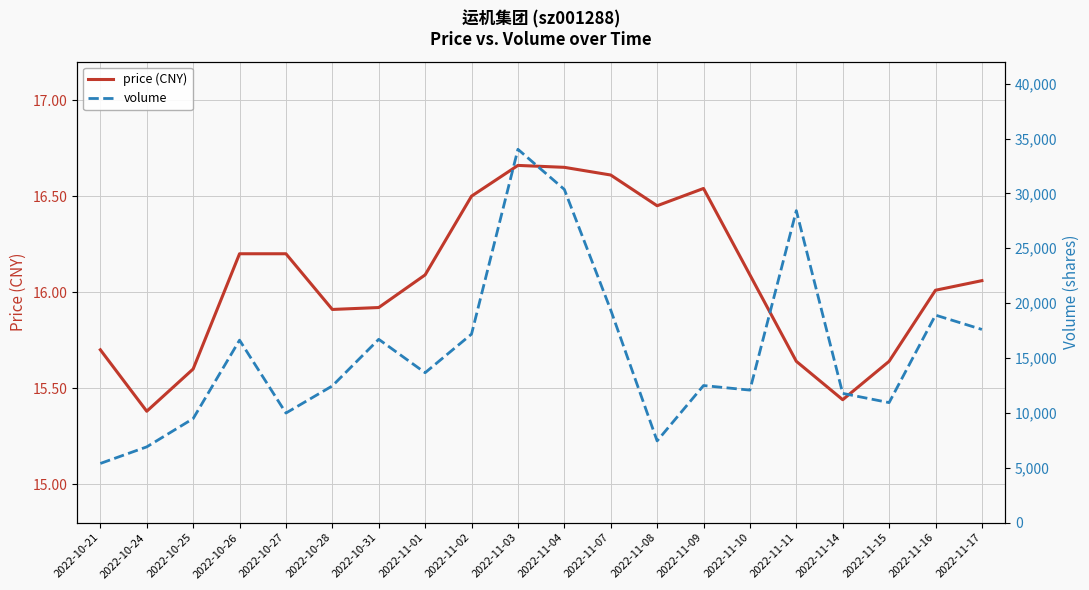

Reading right to left, transcribe all the data shown in this chart.

price (CNY): 2022-11-17=16.1	2022-11-16=16.0	2022-11-15=15.6	2022-11-14=15.4	2022-11-11=15.6	2022-11-10=16.1	2022-11-09=16.5	2022-11-08=16.4	2022-11-07=16.6	2022-11-04=16.6	2022-11-03=16.7	2022-11-02=16.5	2022-11-01=16.1	2022-10-31=15.9	2022-10-28=15.9	2022-10-27=16.2	2022-10-26=16.2	2022-10-25=15.6	2022-10-24=15.4	2022-10-21=15.7
volume: 2022-11-17=17603.0	2022-11-16=18909.0	2022-11-15=10936.0	2022-11-14=11776.0	2022-11-11=28429.0	2022-11-10=12076.0	2022-11-09=12492.0	2022-11-08=7446.0	2022-11-07=19376.0	2022-11-04=30364.0	2022-11-03=34018.0	2022-11-02=17179.0	2022-11-01=13660.0	2022-10-31=16705.0	2022-10-28=12459.0	2022-10-27=9984.0	2022-10-26=16628.0	2022-10-25=9478.0	2022-10-24=6904.0	2022-10-21=5392.0